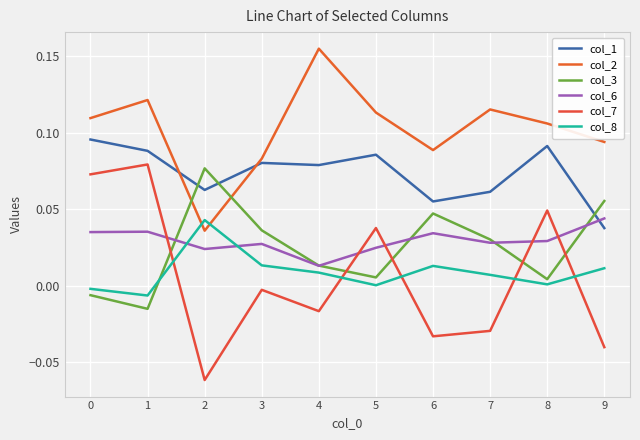

List the series in order of their peak value, lowest first.

col_8, col_6, col_3, col_7, col_1, col_2